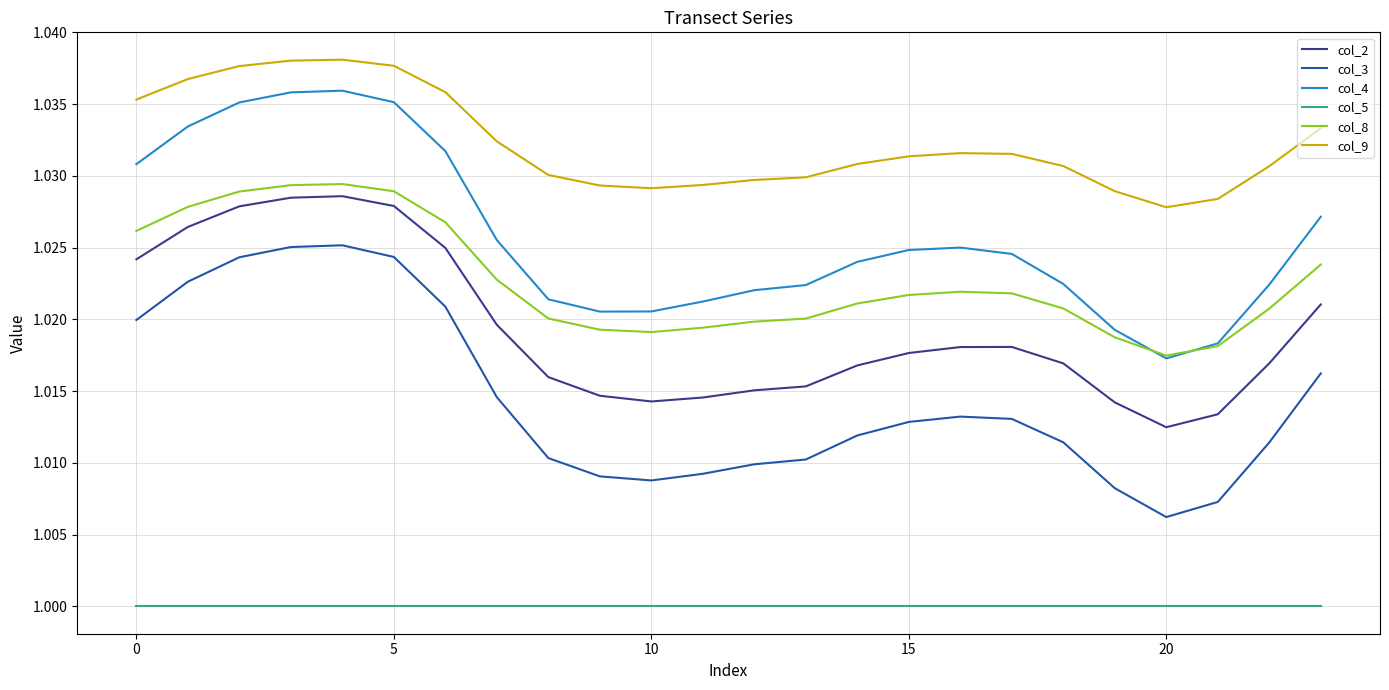

What are all the series names shown in the legend?

col_2, col_3, col_4, col_5, col_8, col_9